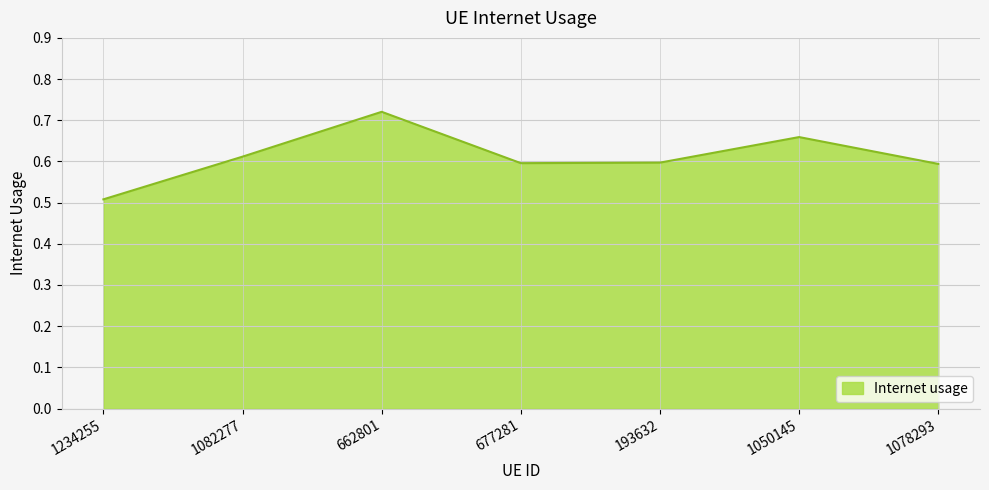

What is the sum of the values at 1234255 and 677281?

1.1